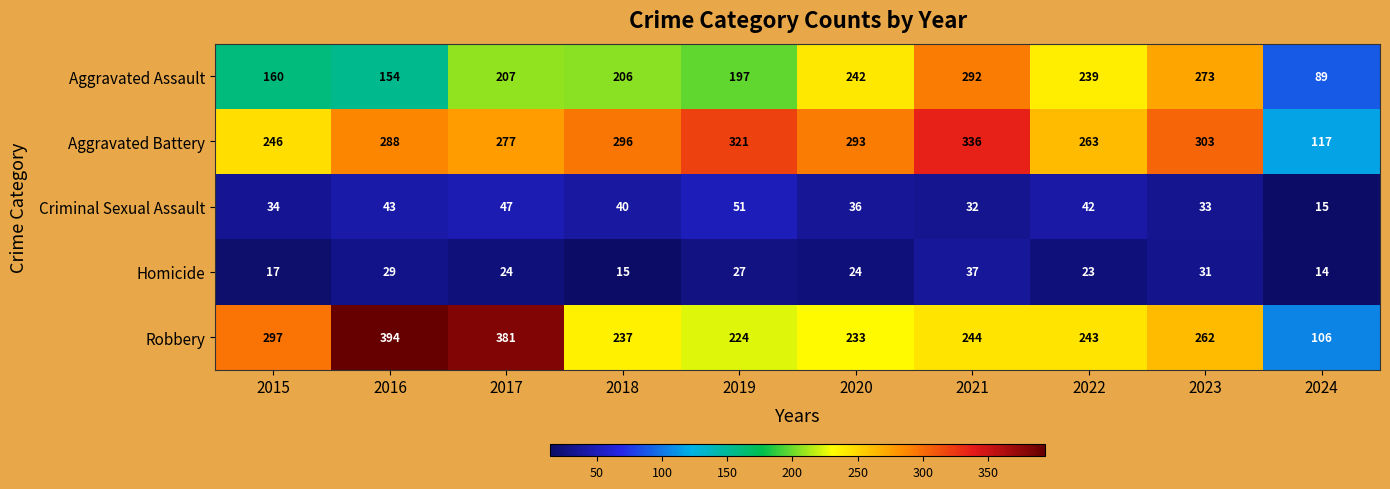

Between 2017 and 2020, which series saw the biggest shift?

Robbery